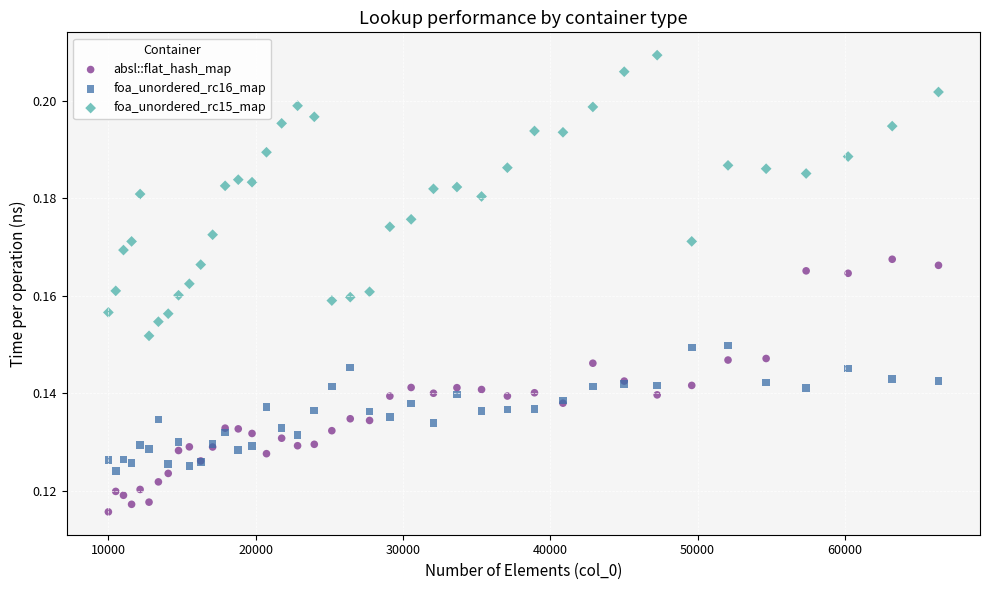

What is the X range (max minus min) for the scatter plot?

56358.0